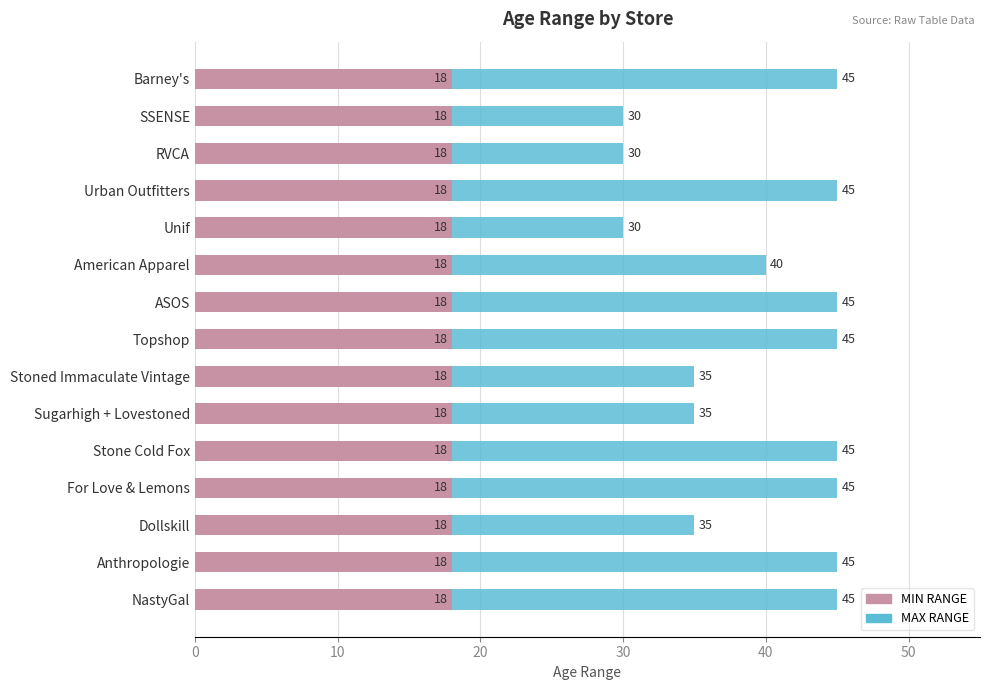

Which series has the largest total across all categories?

MAX RANGE